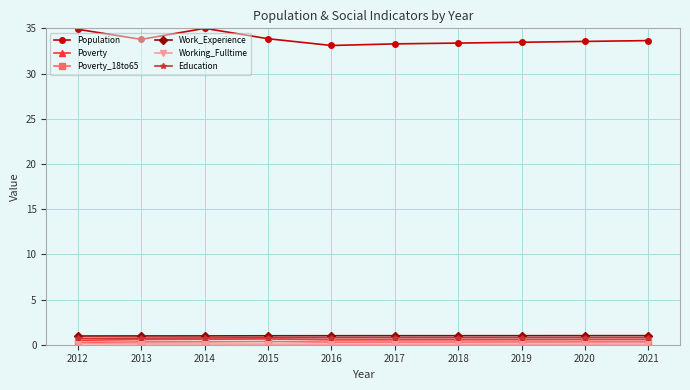

At how many categories does at least one series exceed 25?

10